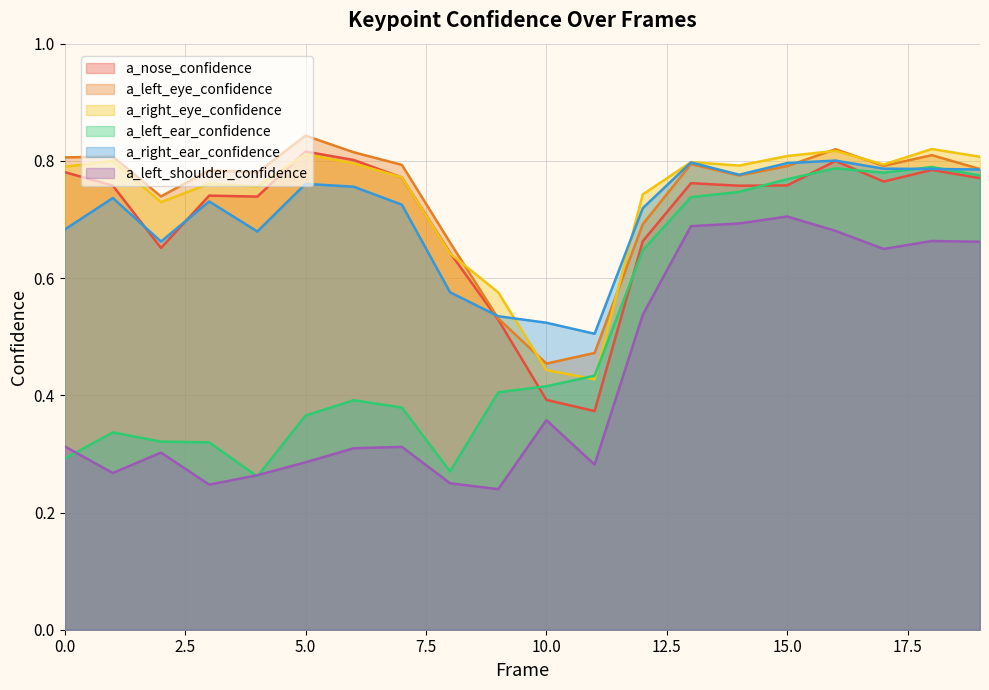

Which label corresponds to the smallest value in the chart?

9